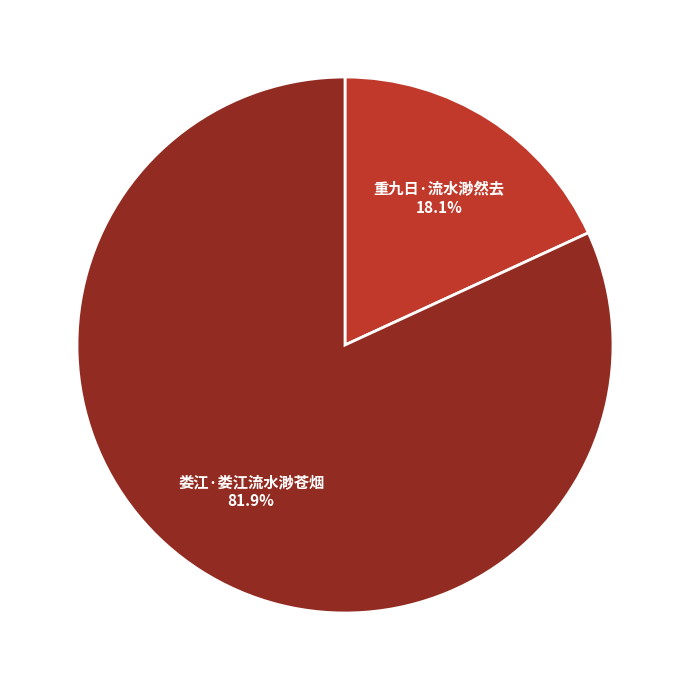

What percentage is NOT represented by 娄江·娄江流水渺苍烟?

18.1%